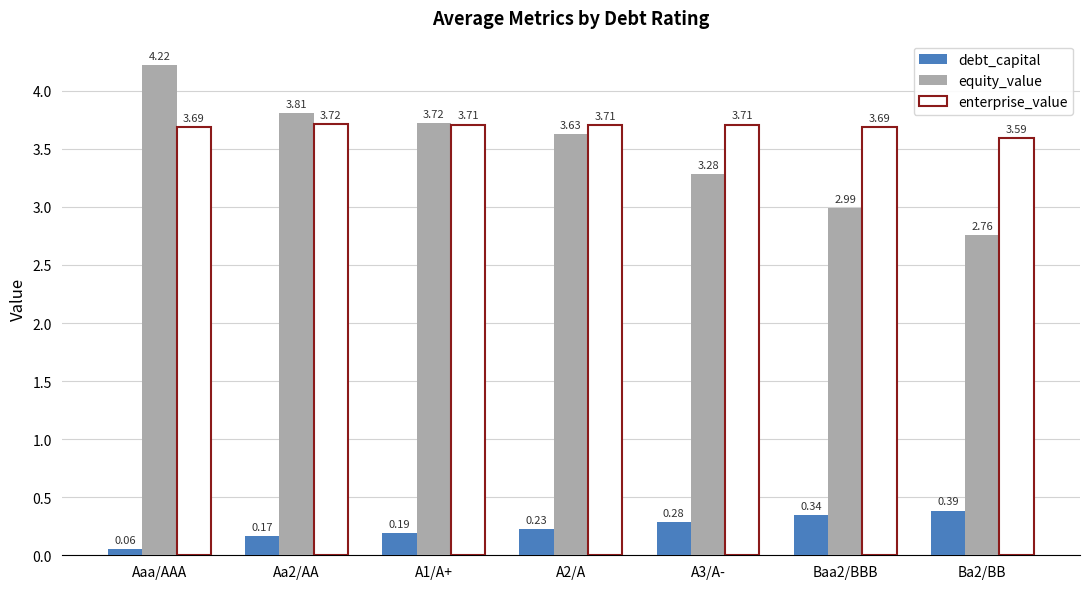

Where does the equity_value series first go above 3?

Aaa/AAA